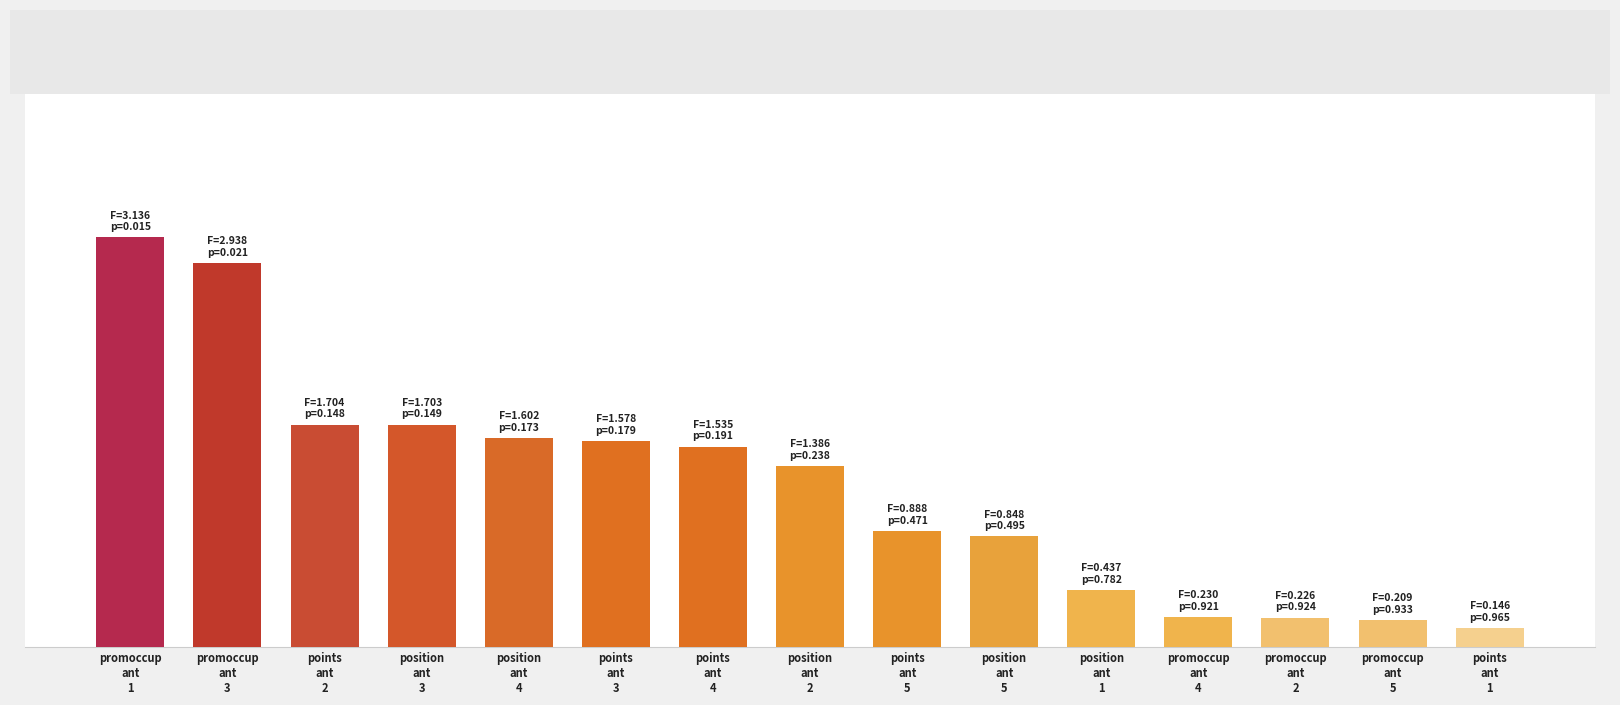

List the labels in order of value, smallest first.

points
ant
1, promoccup
ant
5, promoccup
ant
2, promoccup
ant
4, position
ant
1, position
ant
5, points
ant
5, position
ant
2, points
ant
4, points
ant
3, position
ant
4, position
ant
3, points
ant
2, promoccup
ant
3, promoccup
ant
1